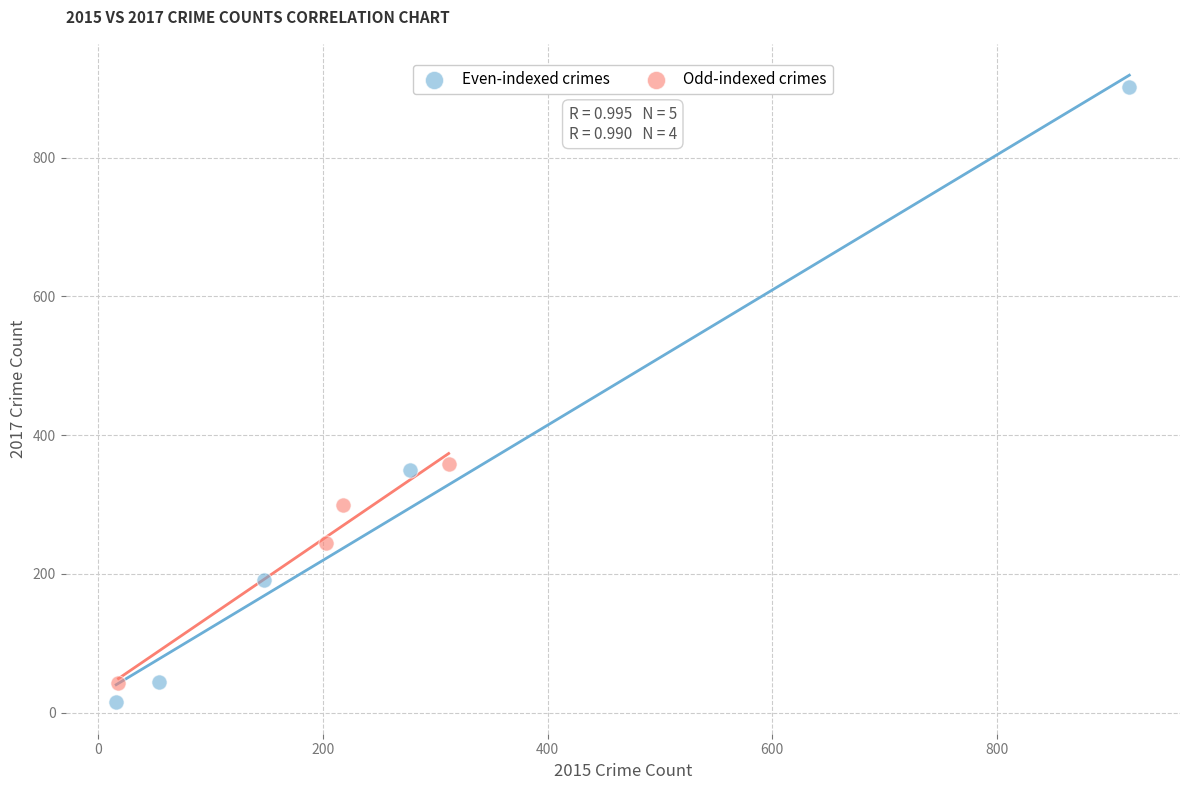

Which series reaches the minimum Y coordinate?

Even-indexed crimes